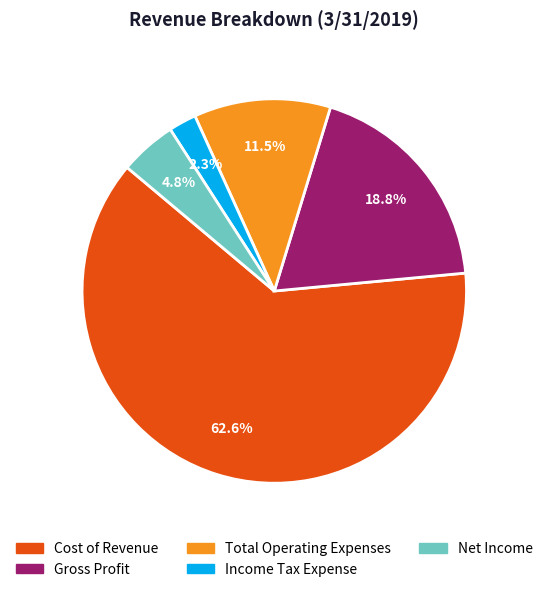

Is there any slice that represents more than half of the pie?

Yes